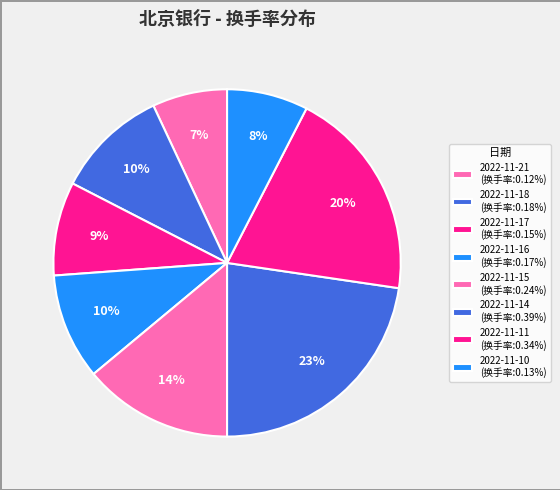

Which category has the biggest portion of the pie?

2022-11-14